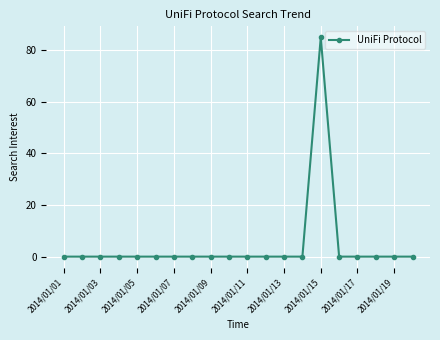

What is the greatest value displayed?

85